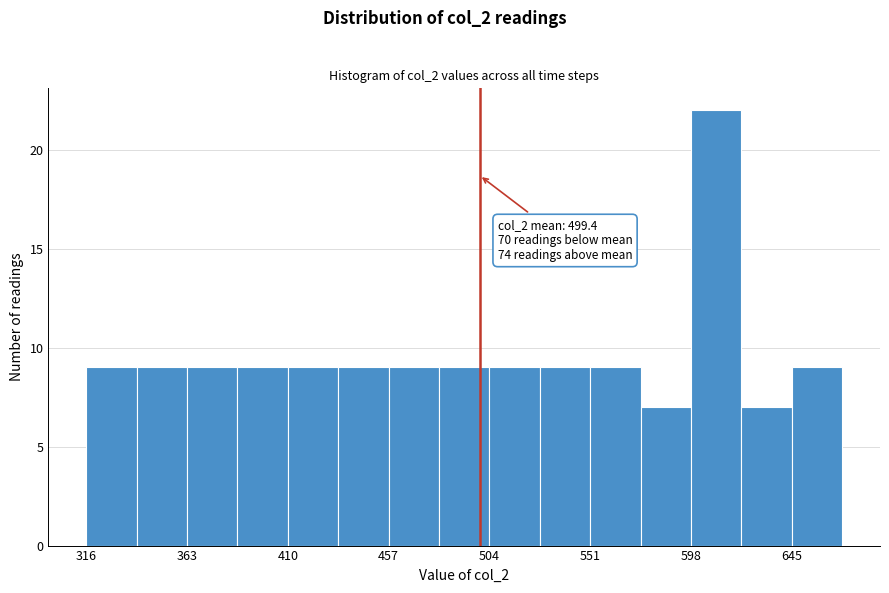

Over which range of the x-axis is the bar tallest?

600 to 620